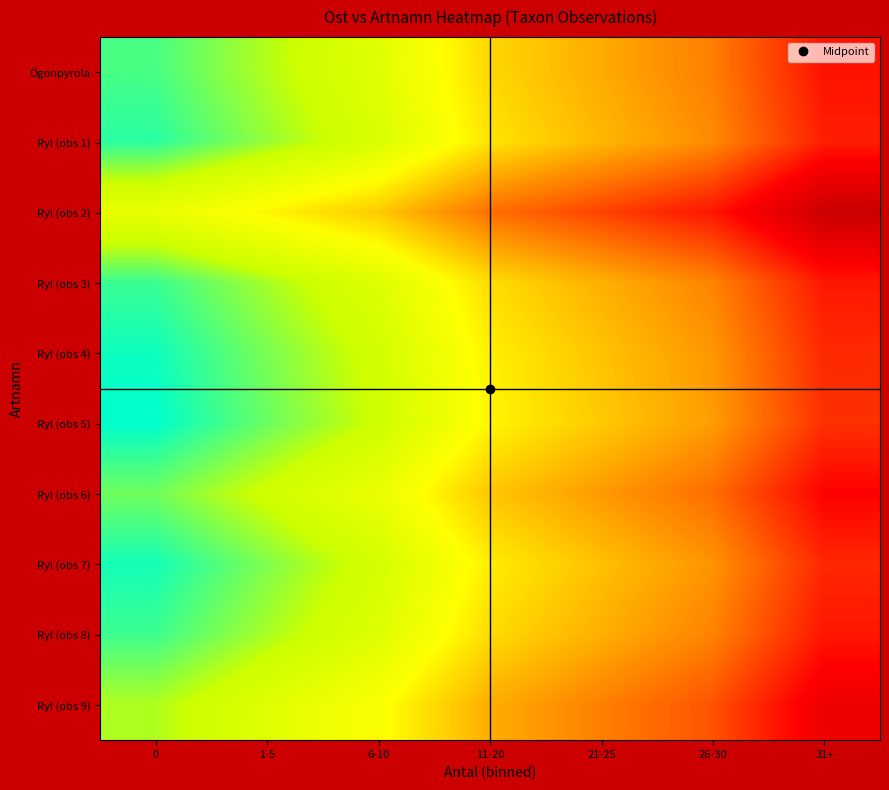

Which has a higher value, 26-30 or 31+?

31+